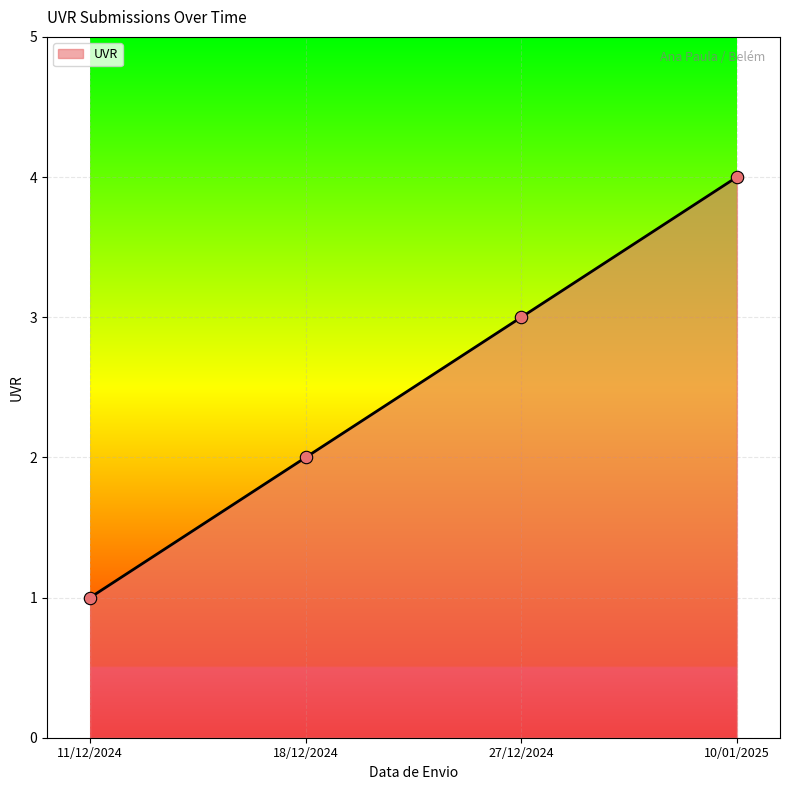

Approximately how many times larger is the value at 10/01/2025 compared to 27/12/2024?

1.3